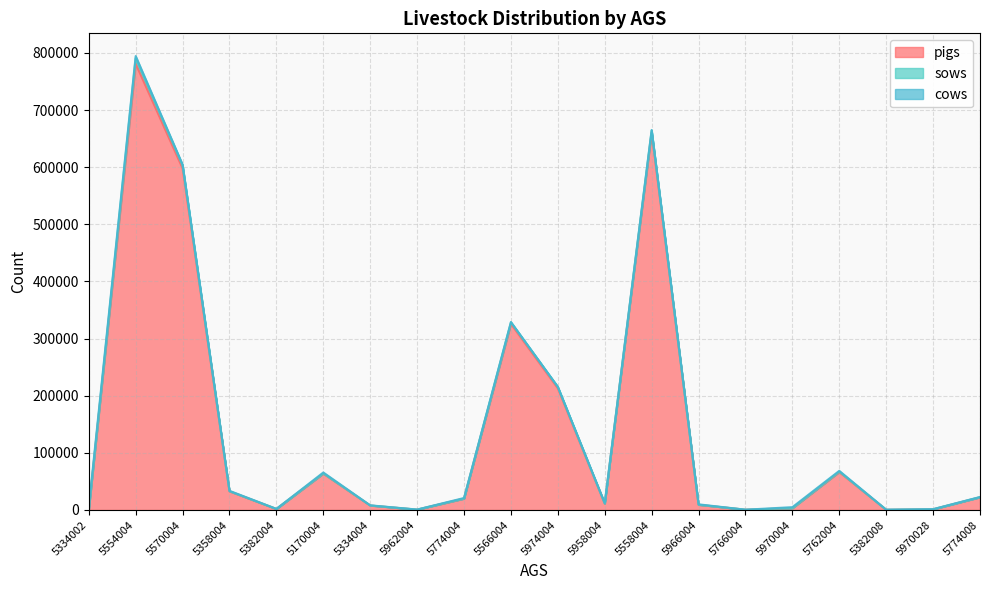

At which category does pigs reach its first local valley?

5382004